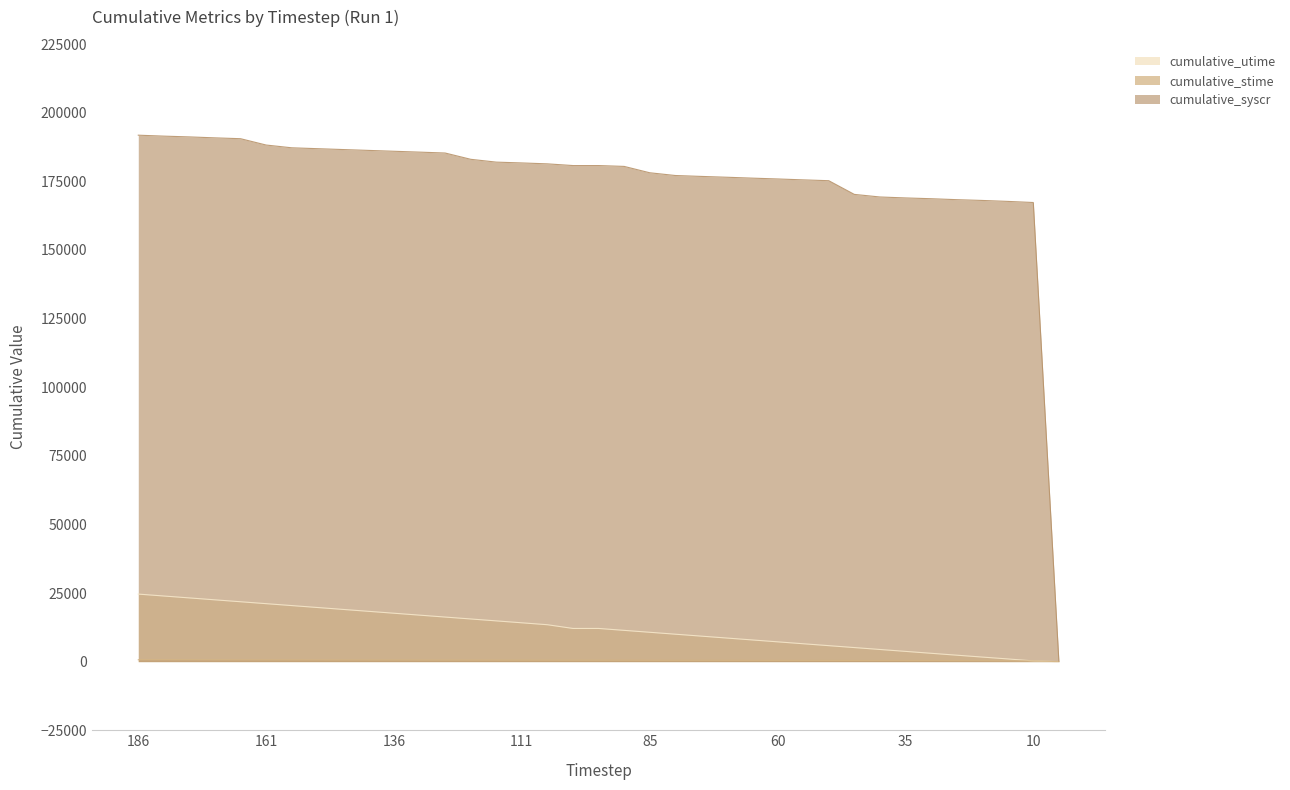

What are all the series names shown in the legend?

cumulative_utime, cumulative_stime, cumulative_syscr